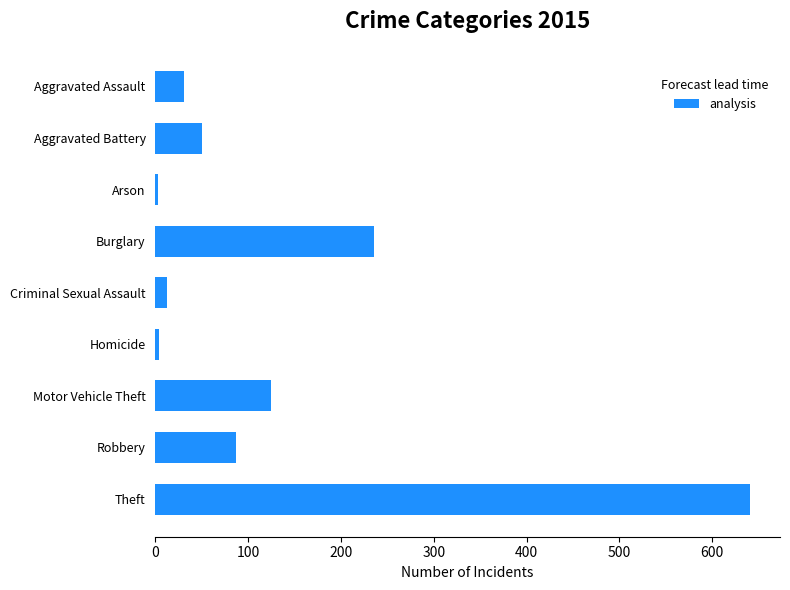

Is it true that the value at Robbery is 23?

False